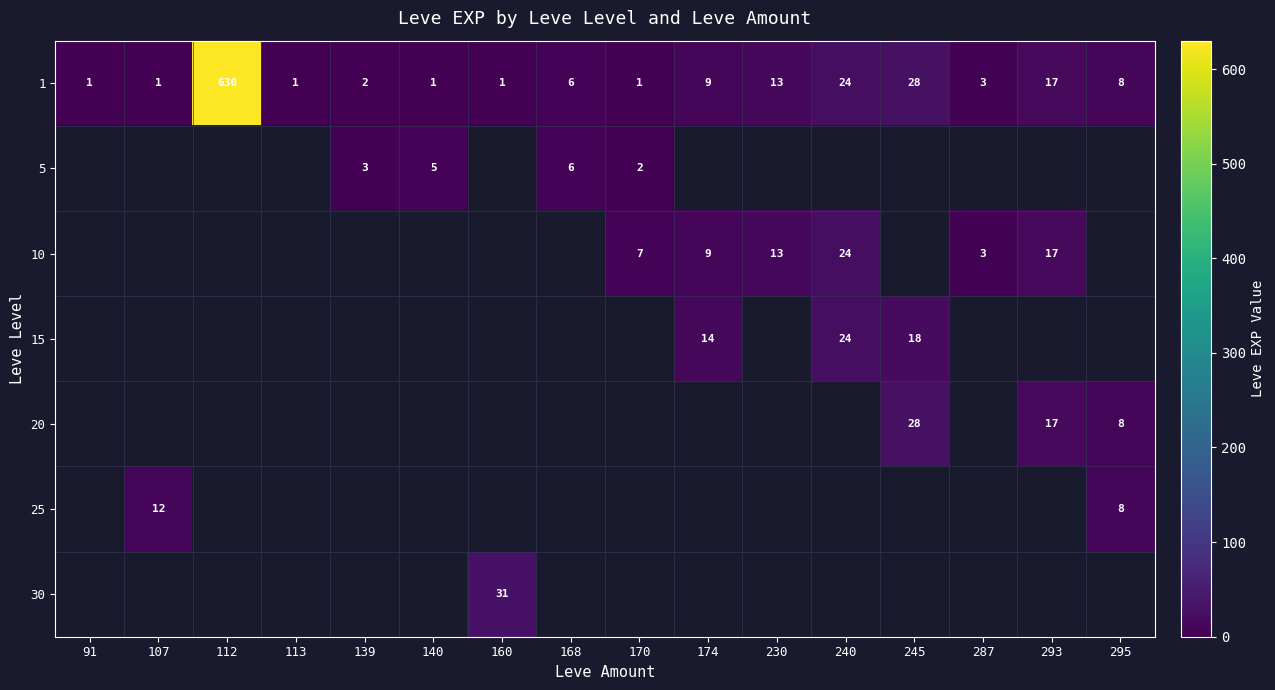

What is the difference between the maximum and minimum values in the 1 series?

629